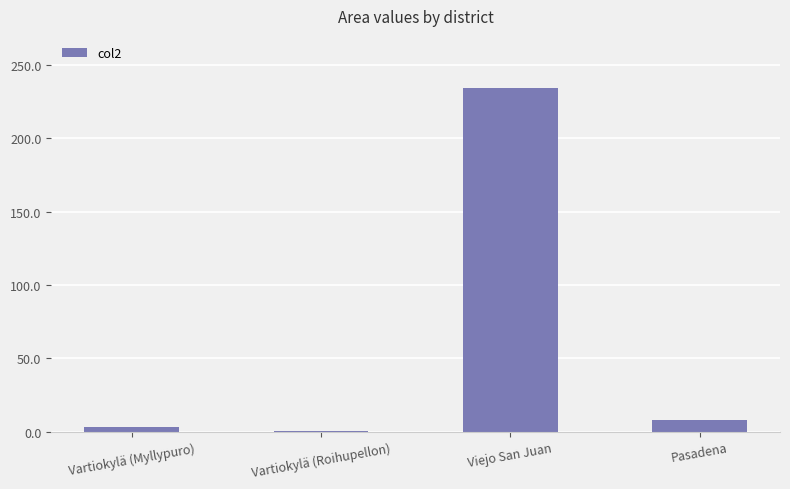

Rank the categories by value from highest to lowest.

Viejo San Juan, Pasadena, Vartiokylä (Myllypuro), Vartiokylä (Roihupellon)